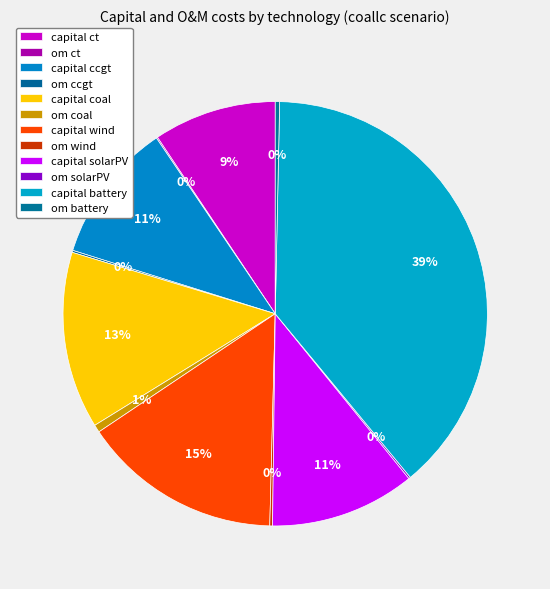

Count the number of slices in the pie.

12